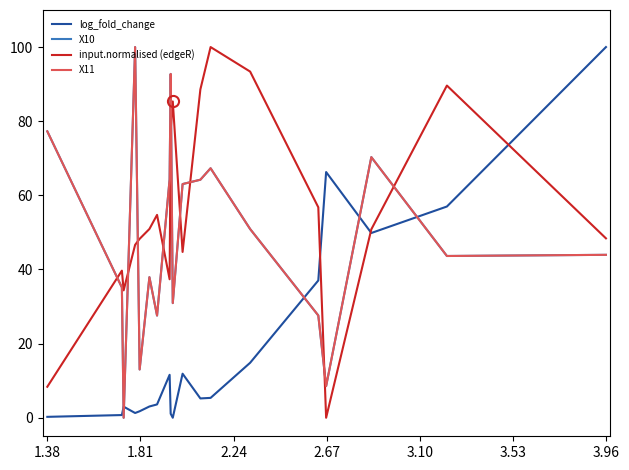

How many interior local peaks does the log_fold_change series have?

4